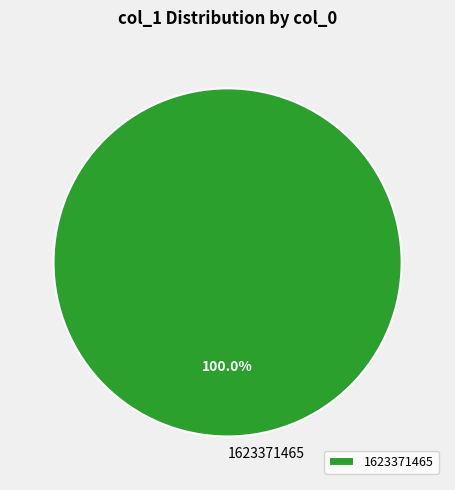

Rank the categories by value from lowest to highest.

1623371465